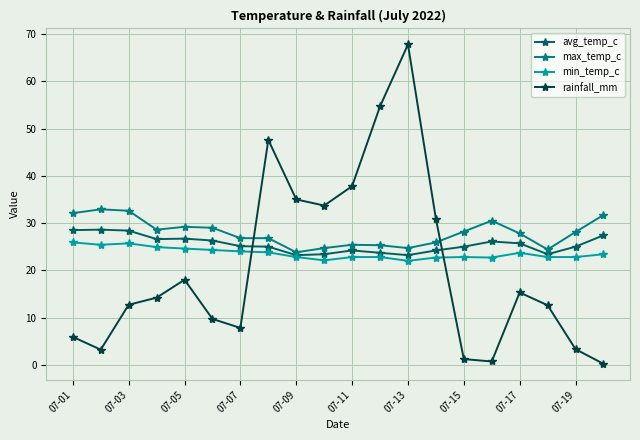

True or false: min_temp_c and rainfall_mm intersect in this chart.

True